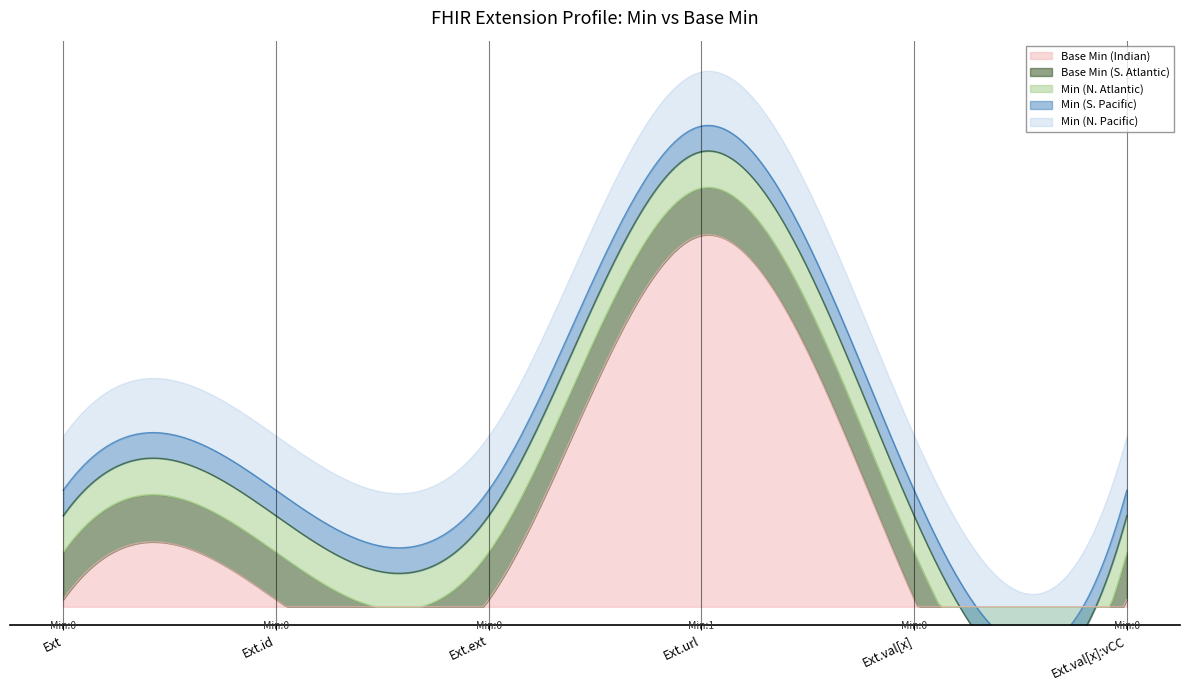

True or false: Min and Base Min cross at least once.

False